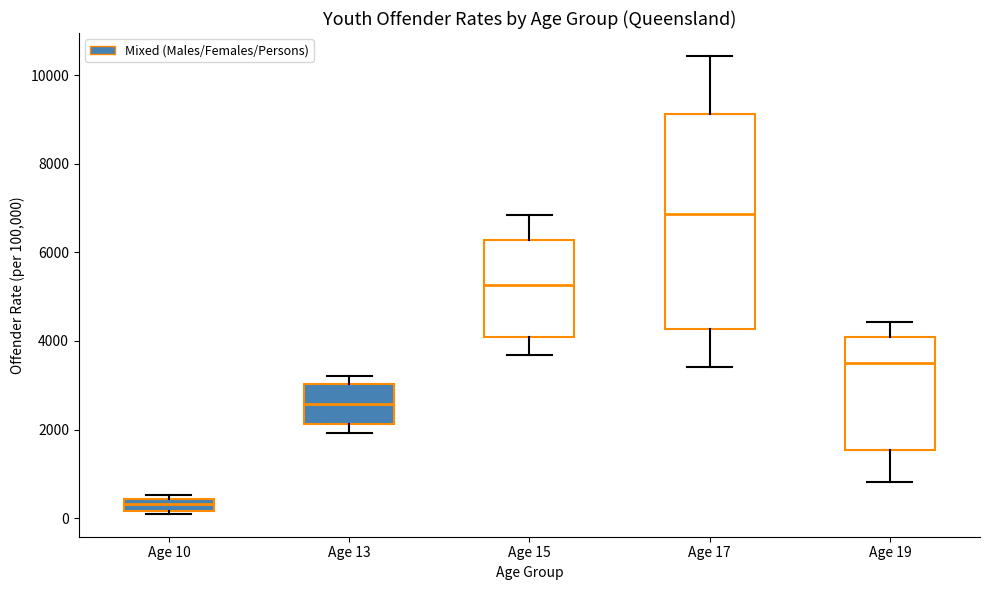

Which box's median line is the highest?

Age 17